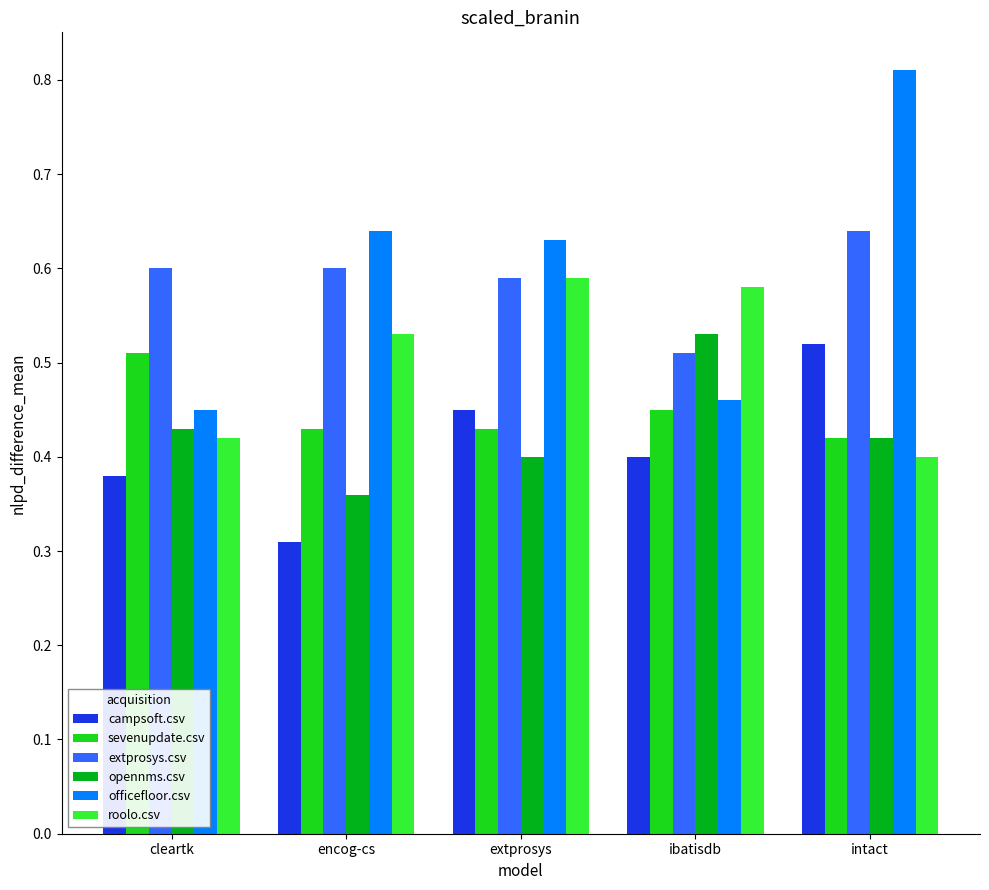

Rank the series at cleartk from highest to lowest value.

extprosys.csv, sevenupdate.csv, officefloor.csv, opennms.csv, roolo.csv, campsoft.csv